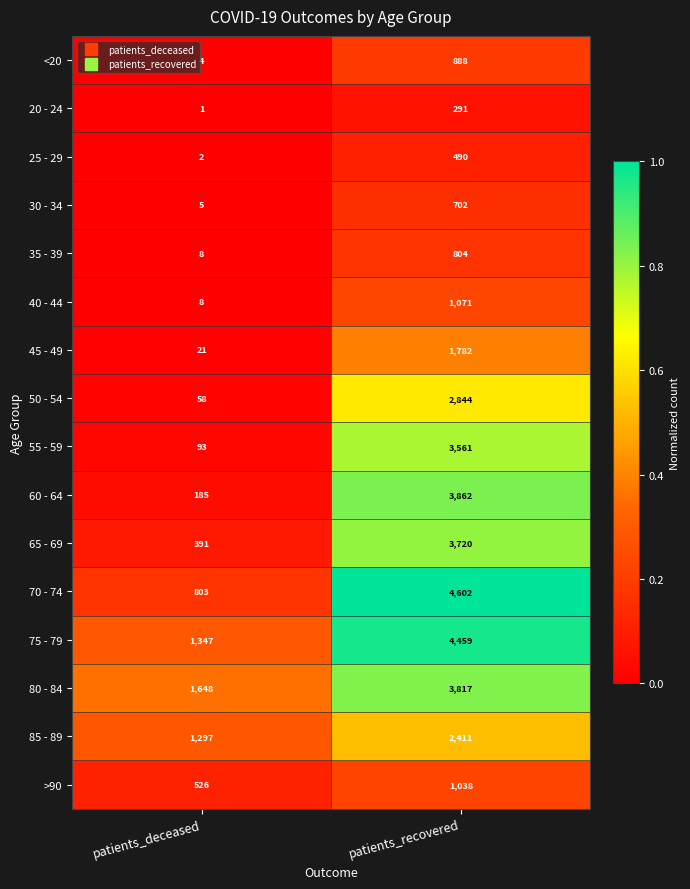

The 80 - 84 series shows 3817 at patients_recovered. True or false?

True